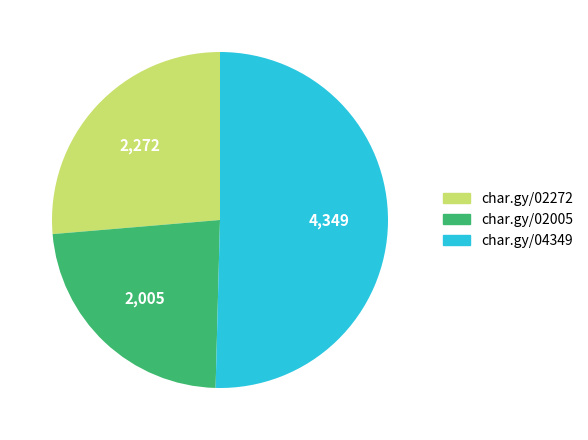

Does any single category account for the majority?

Yes